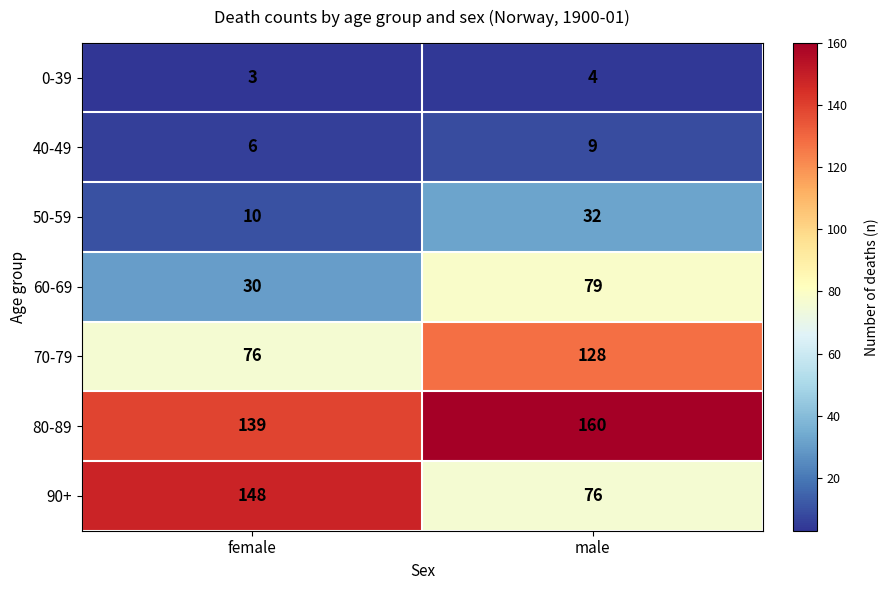

Is it true that 60-69 equals 30 at female?

True